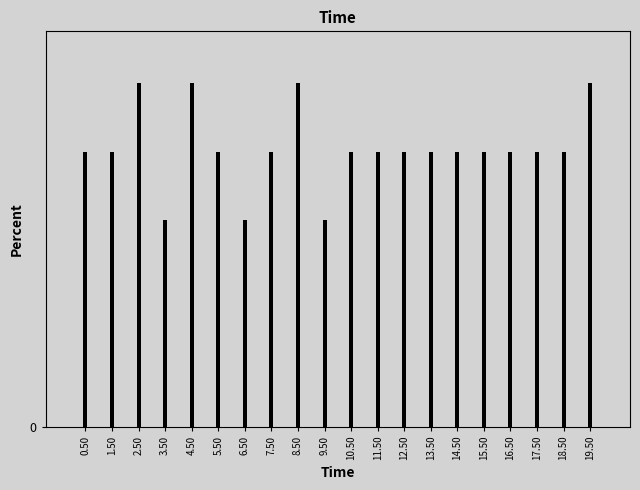

Does the chart contain any negative values?

No